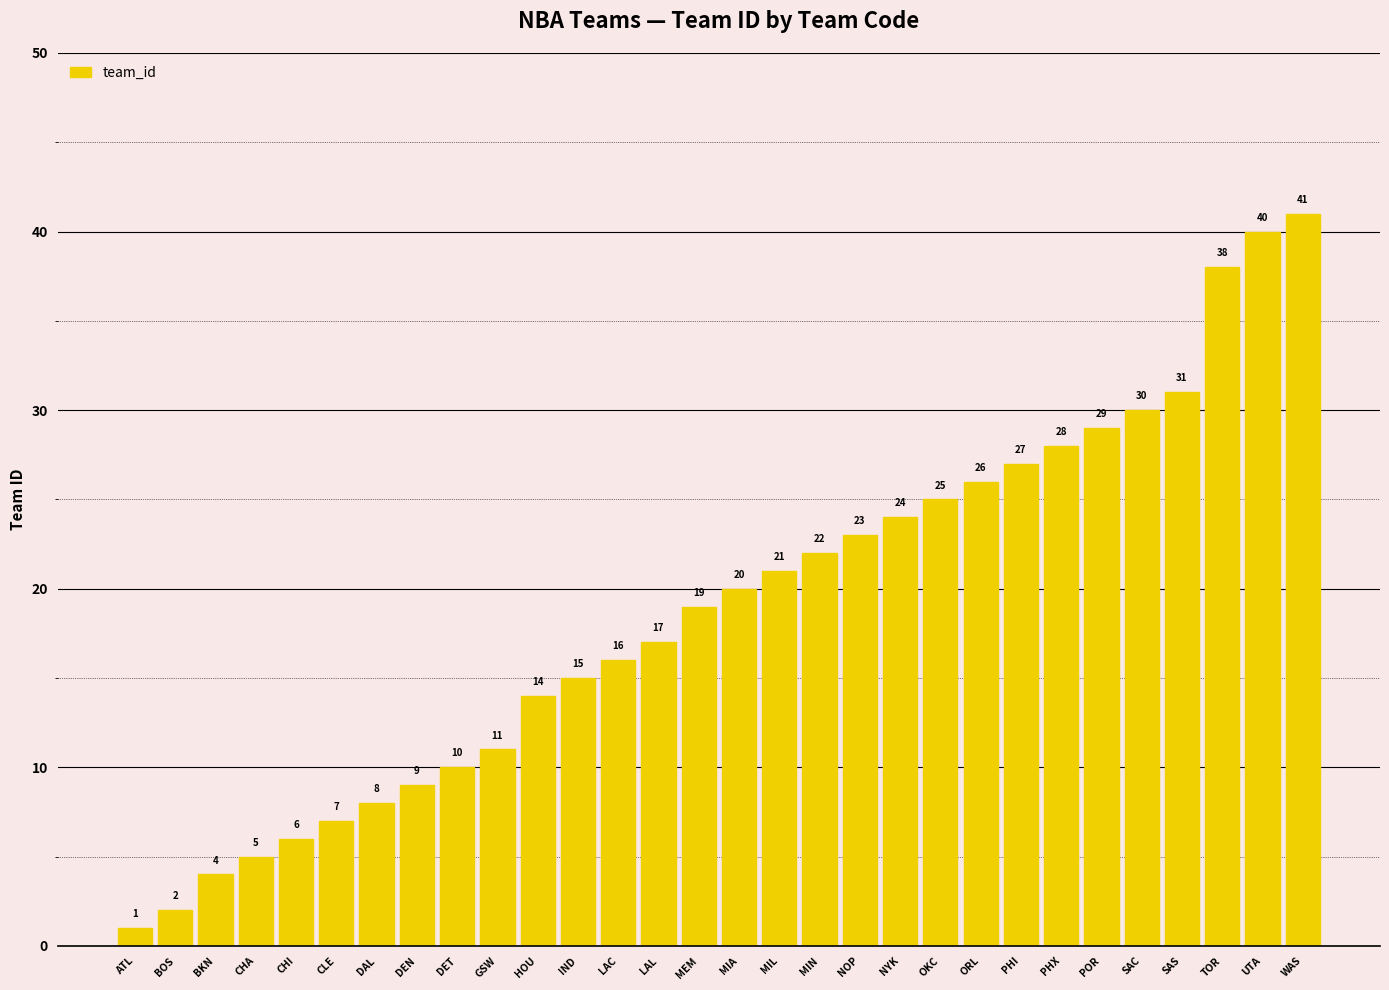

What is the difference between the second highest and minimum values?

39